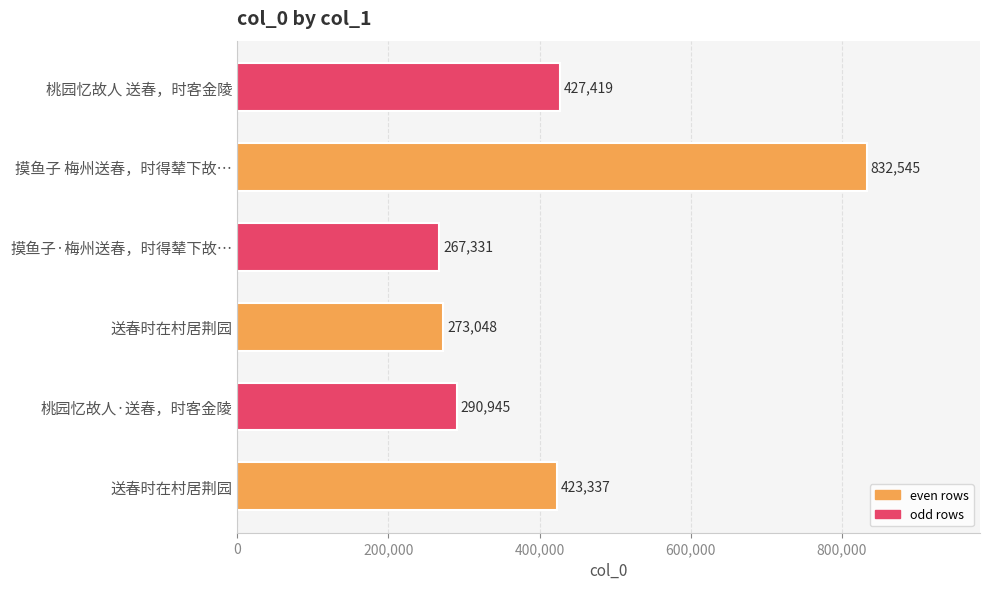

How many distinct data groups are displayed?

1